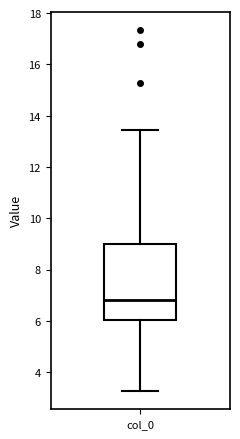

Where is the lower edge of the box for col_0 on the y-axis? The values are not printed on the chart, so give them approximately, as read against the axis.

6.0